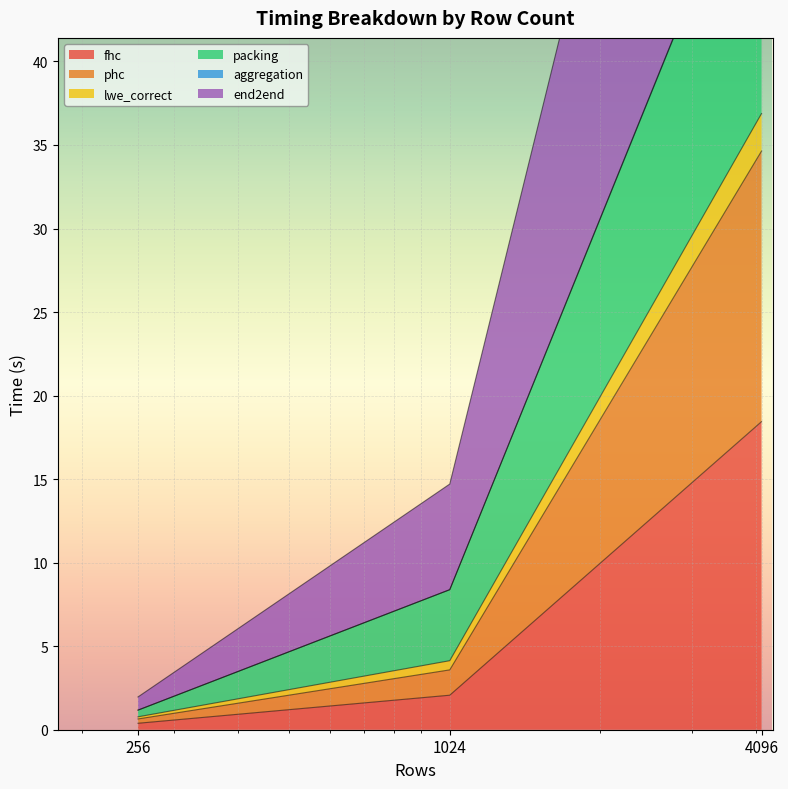

What are all the series names shown in the legend?

fhc, phc, lwe_correct, packing, aggregation, end2end